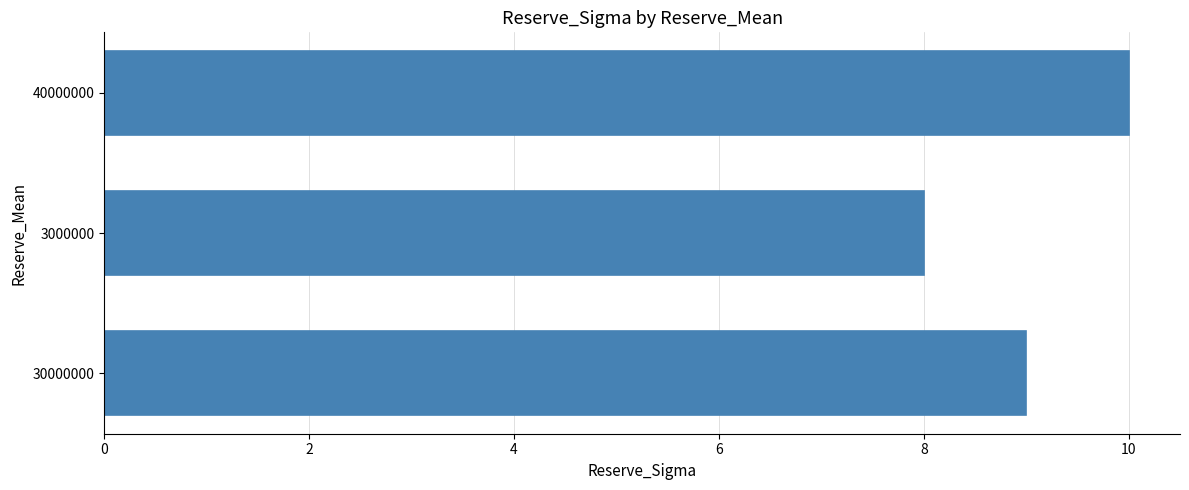

How many distinct data groups are displayed?

1